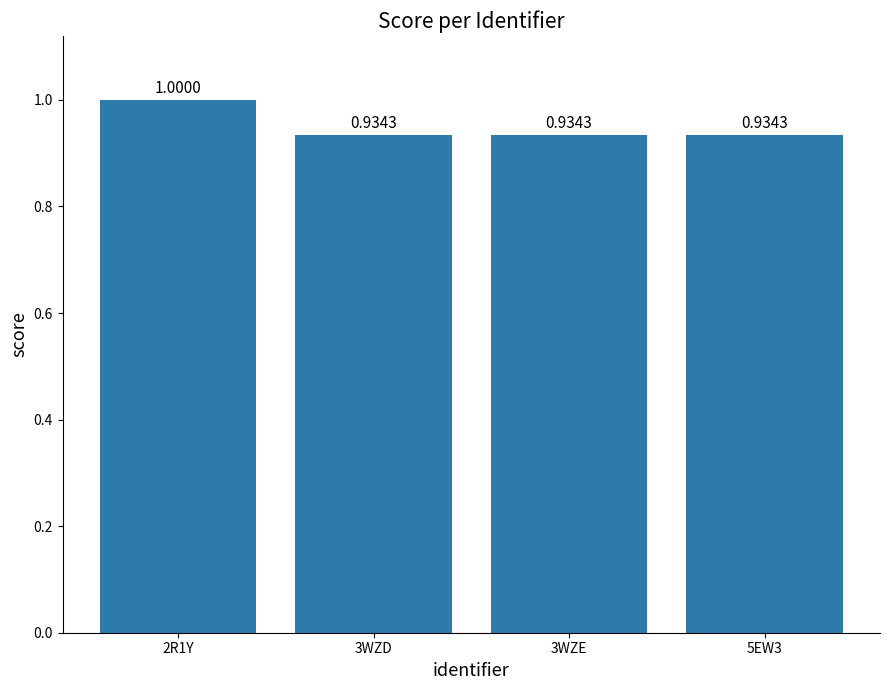

How many bars are there in total?

4